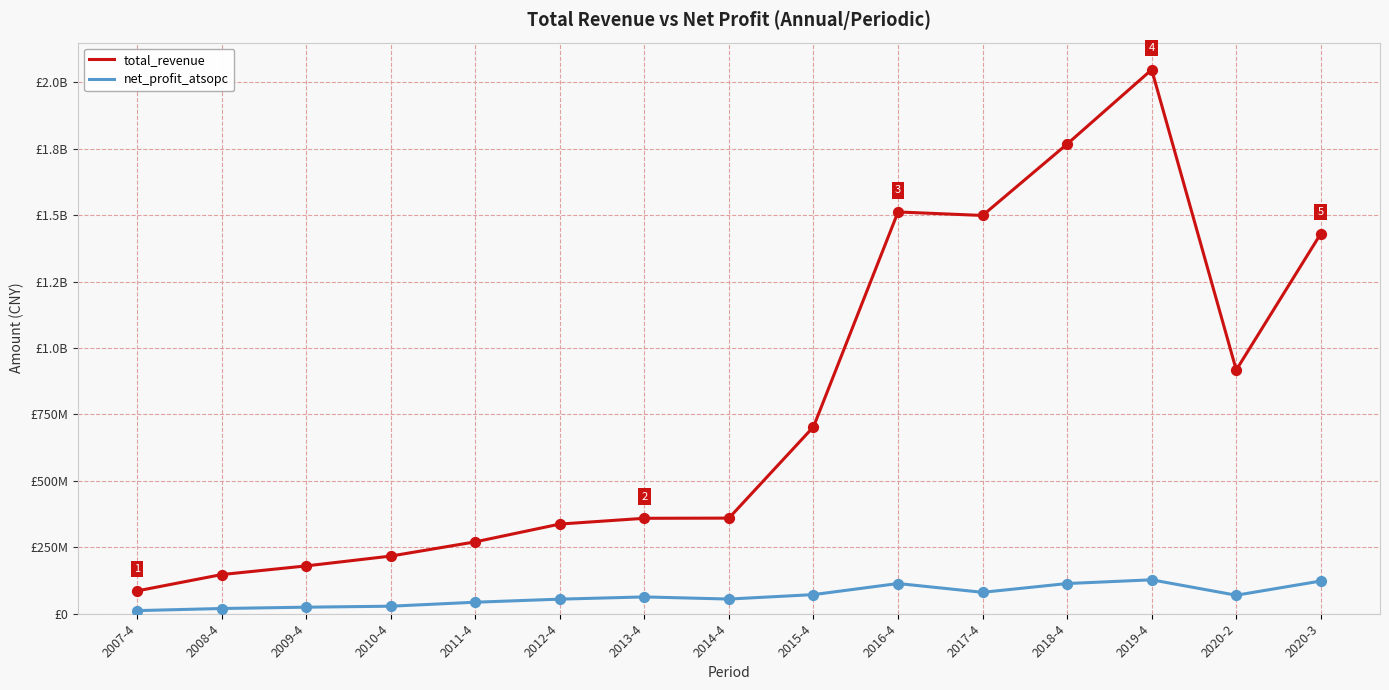

Is the value of net_profit_atsopc at 2017-4 greater than the value of total_revenue at 2020-2?

No